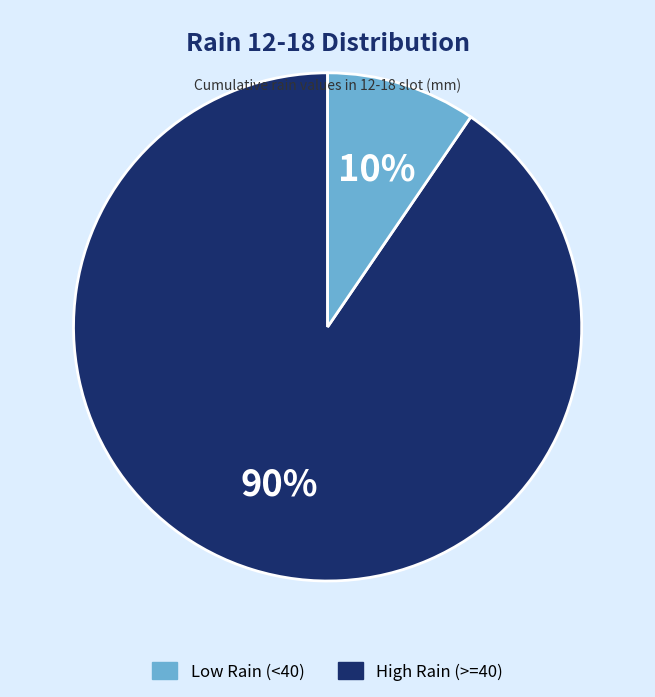

Is there a majority slice in this chart?

Yes